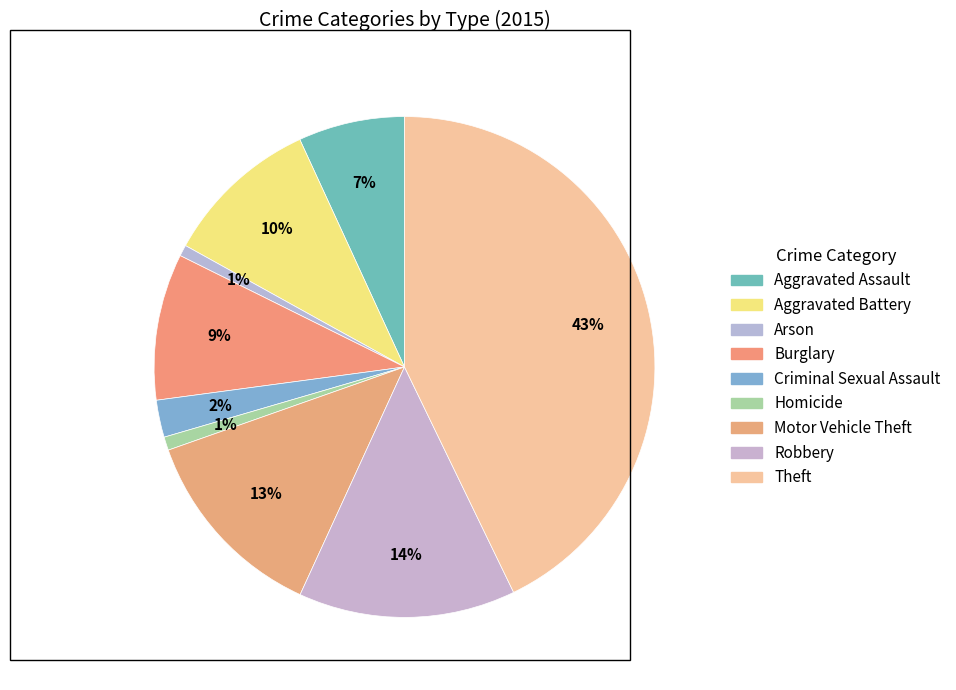

Count the number of slices in the pie.

9